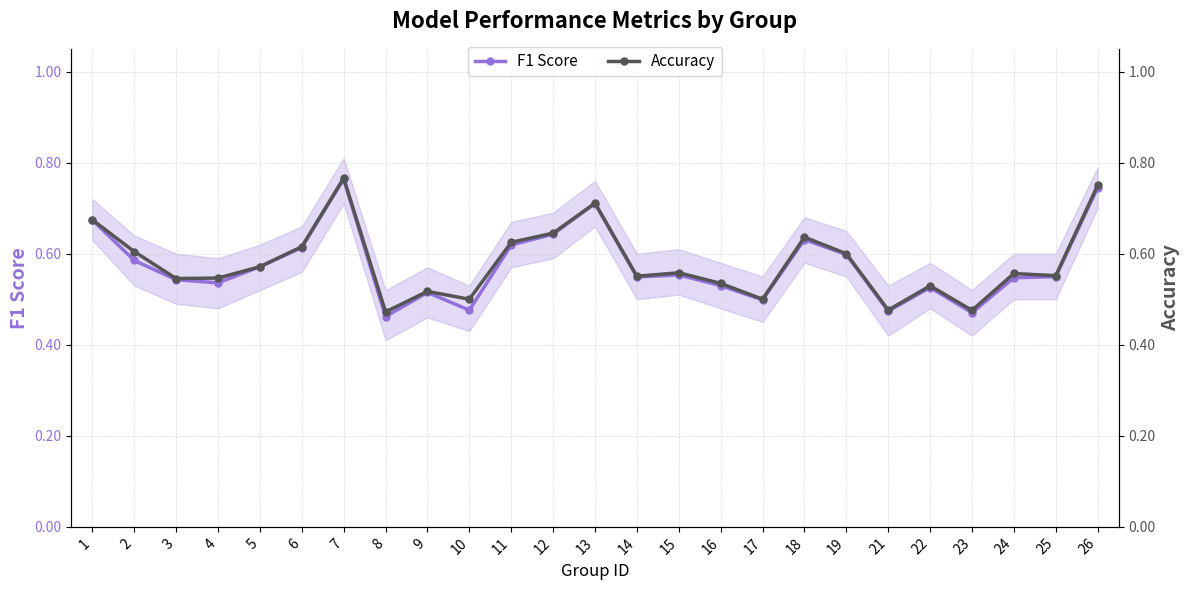

What is the value of the F1 Score point at the 22nd from the left?

0.5